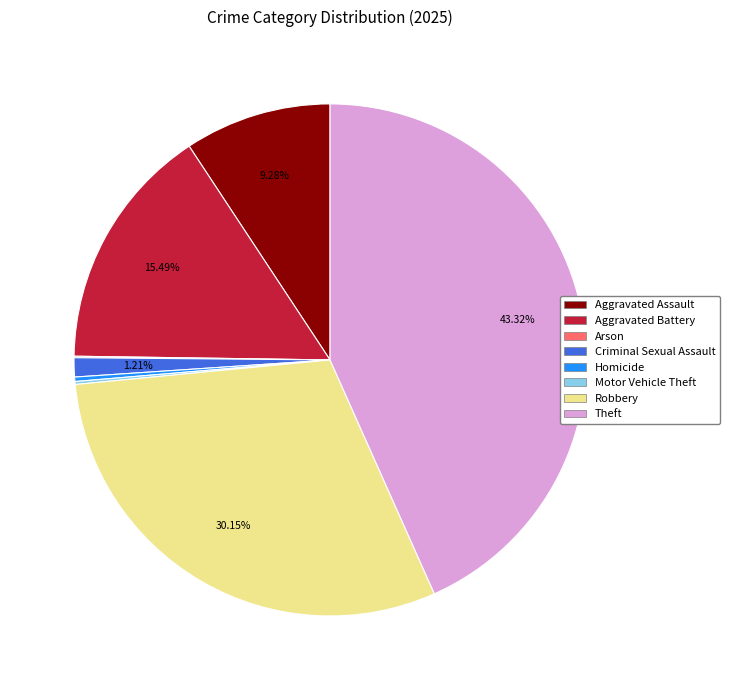

To the nearest percent, what is the difference between the Criminal Sexual Assault and Theft slice percentages?

42%